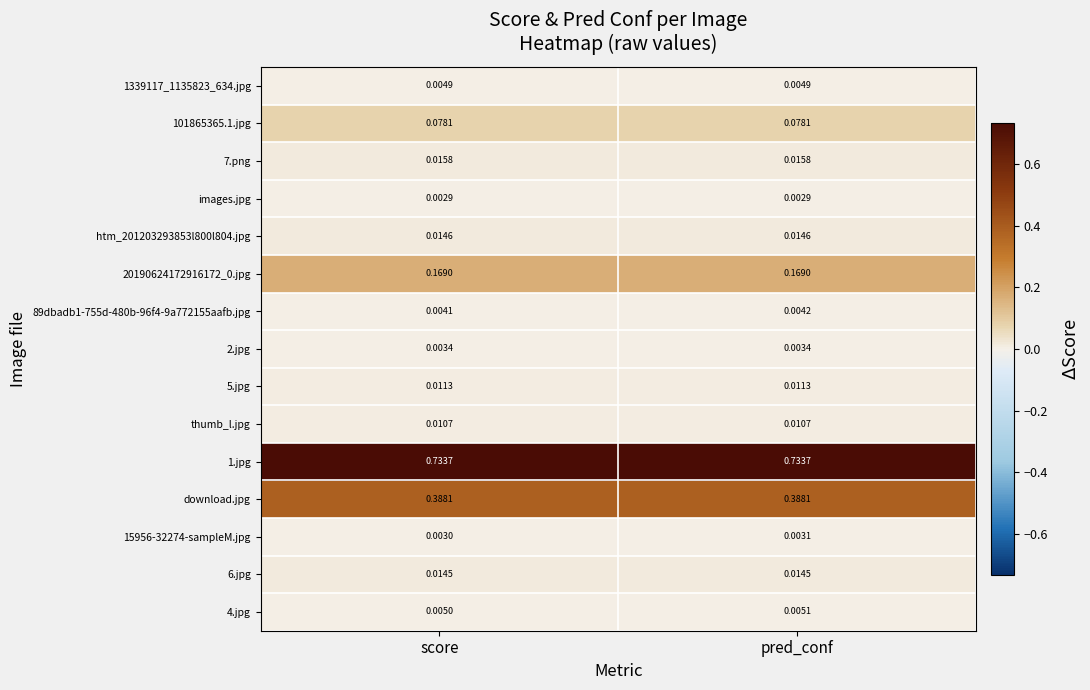

List the series in order of their peak value, lowest first.

images.jpg, 15956-32274-sampleM.jpg, 2.jpg, 89dbadb1-755d-480b-96f4-9a772155aafb.jpg, 1339117_1135823_634.jpg, 4.jpg, thumb_l.jpg, 5.jpg, 6.jpg, htm_201203293853l800l804.jpg, 7.png, 101865365.1.jpg, 20190624172916172_0.jpg, download.jpg, 1.jpg